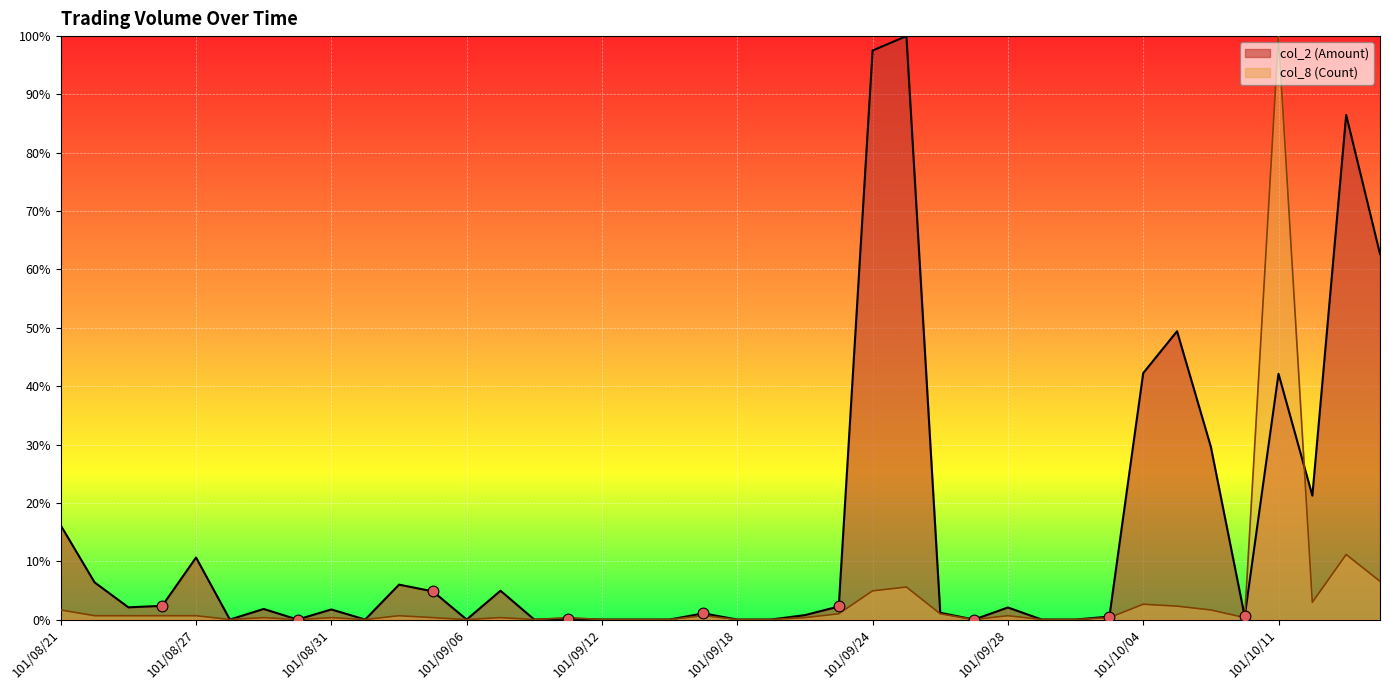

At how many categories does at least one series exceed 0?

27